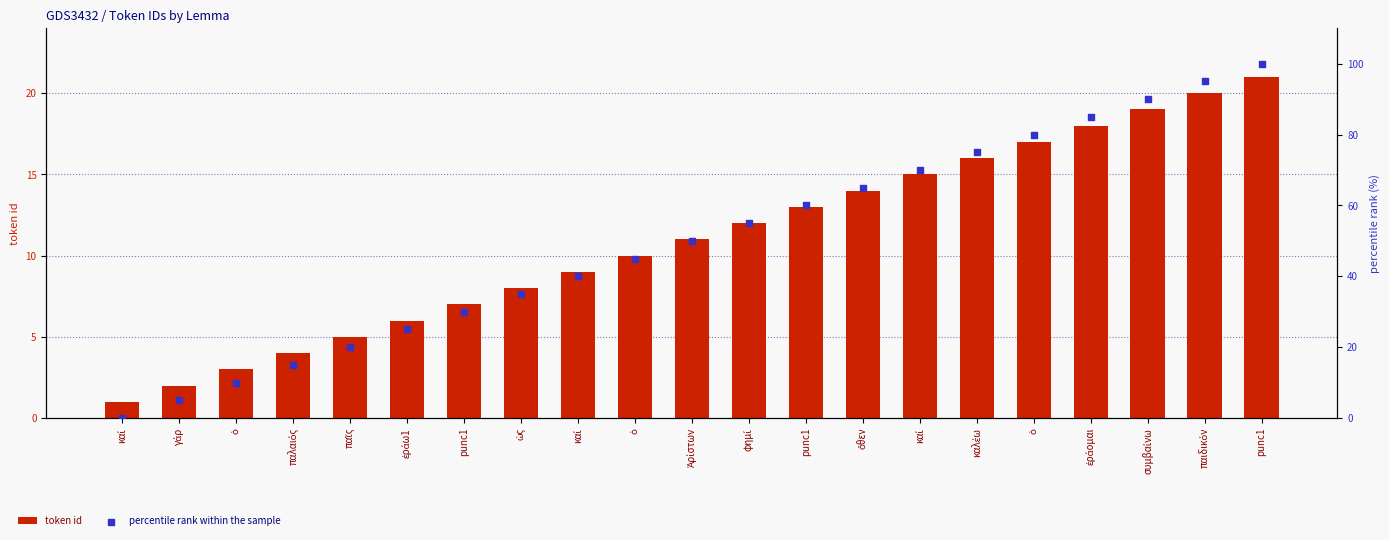

Which series has the largest Y range (max minus min)?

percentile rank within the sample